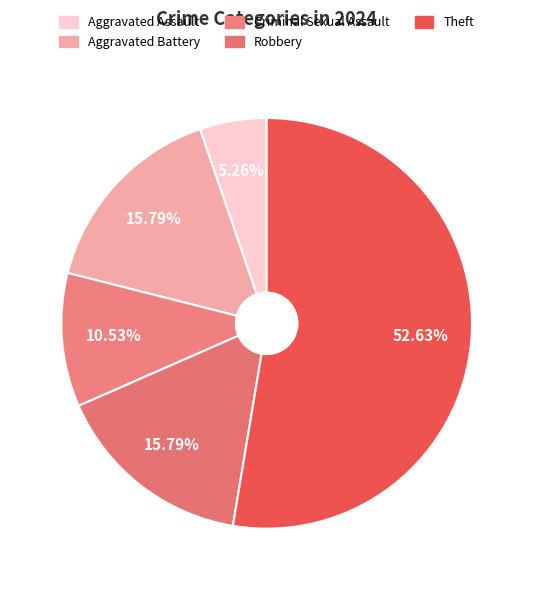

How many slices are in this pie chart?

5